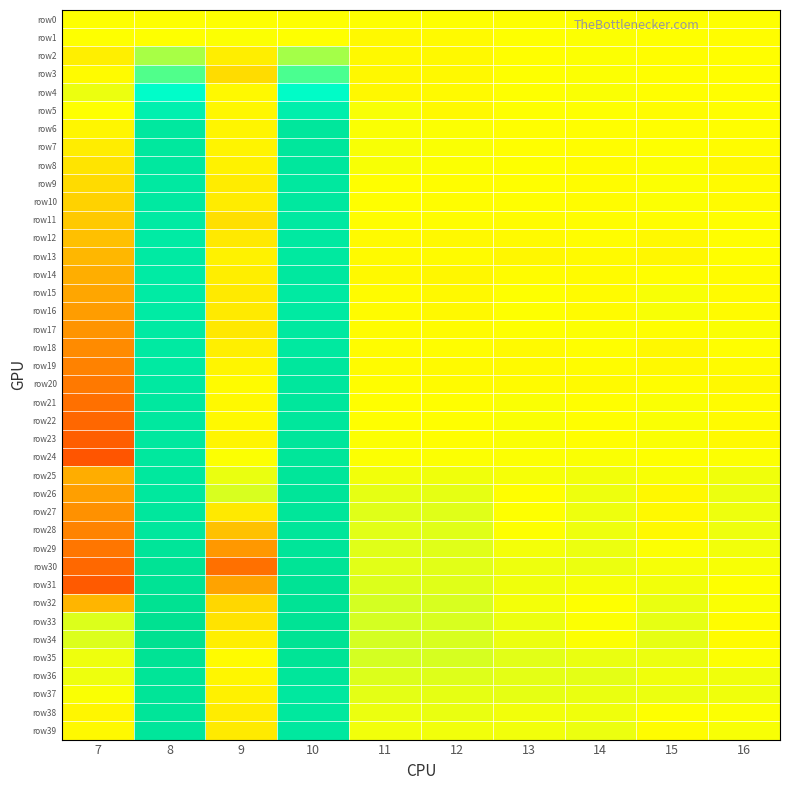

What is the maximum value shown in the chart?

1.8